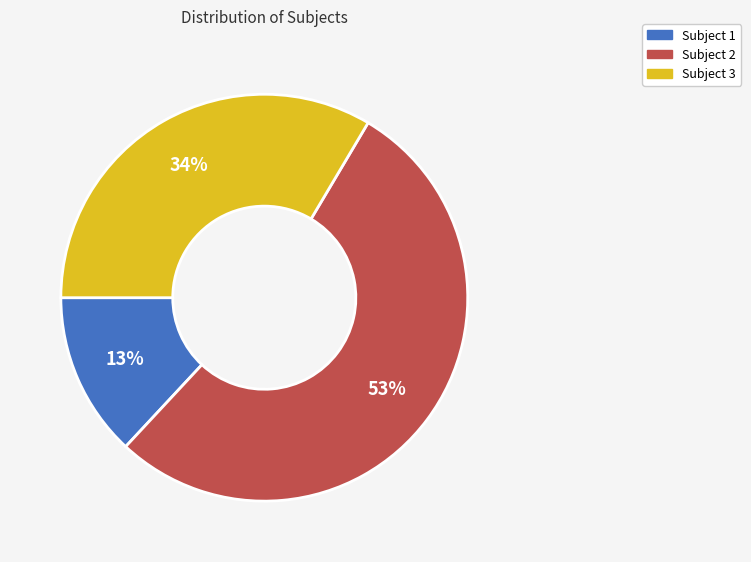

Is the sum of Subject 2 and Subject 1 greater than half?

Yes